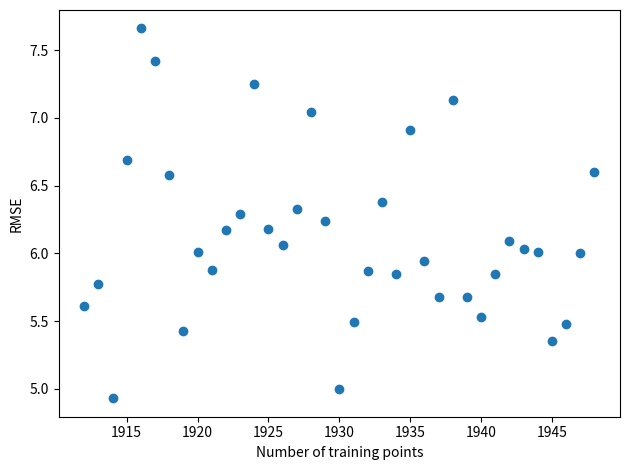

What is the range of Y values (max minus min)?

2.7